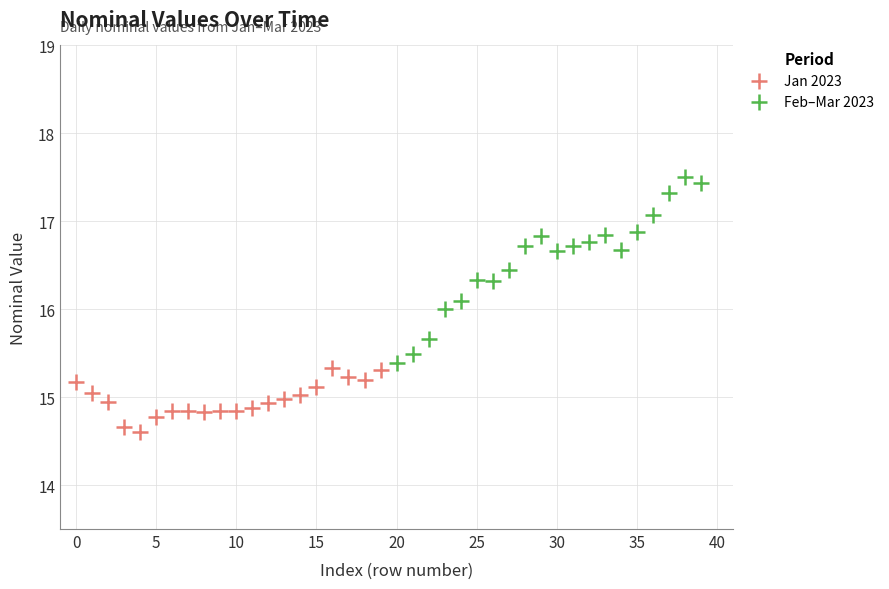

Which series reaches the maximum Y coordinate?

Feb–Mar 2023